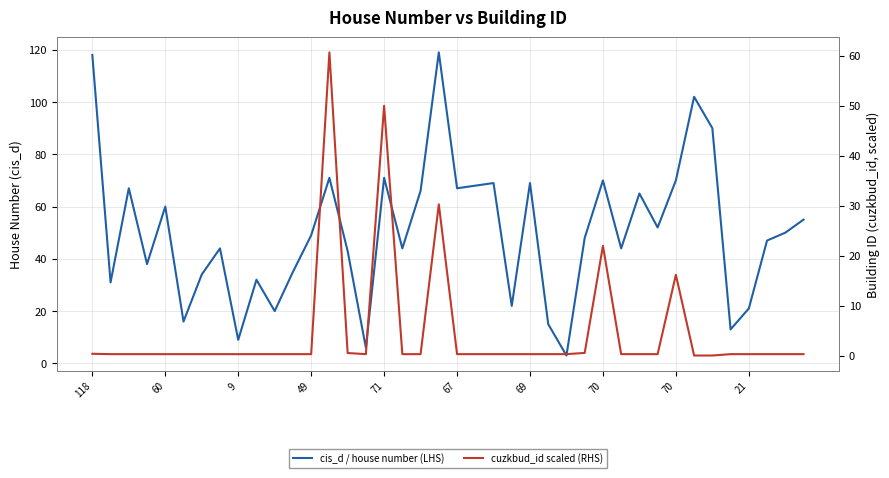

Which series changed the most between 23 and 38?

cis_d / house number (LHS)